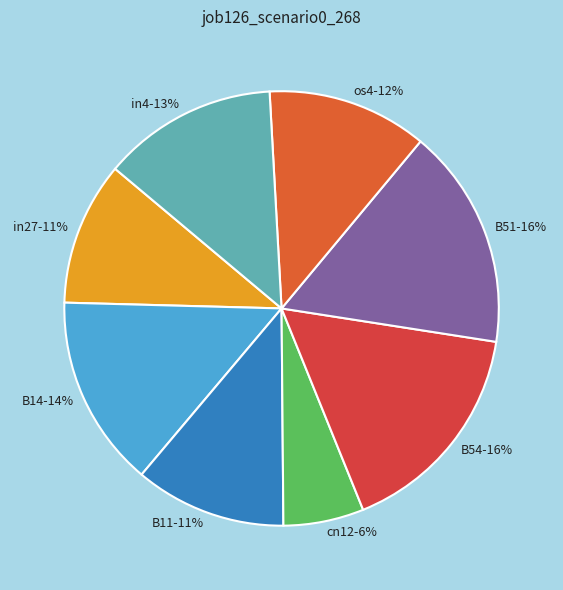

Is the sum of B51 and B11 greater than half?

No